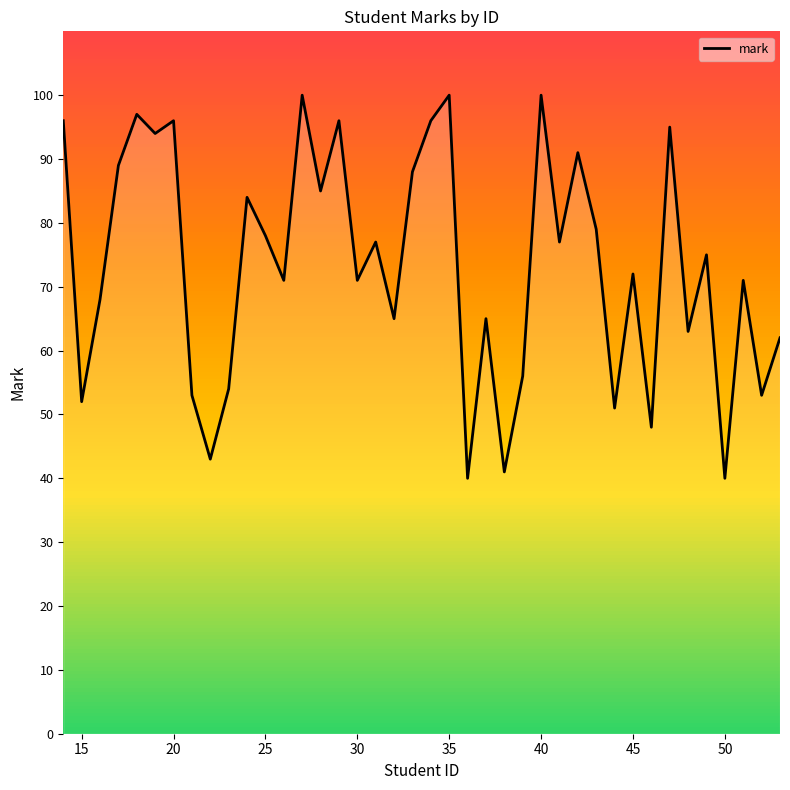

Reading left to right, transcribe all the data shown in this chart.

96	52	68	89	97	94	96	53	43	54	84	78	71	100	85	96	71	77	65	88	96	100	40	65	41	56	100	77	91	79	51	72	48	95	63	75	40	71	53	62